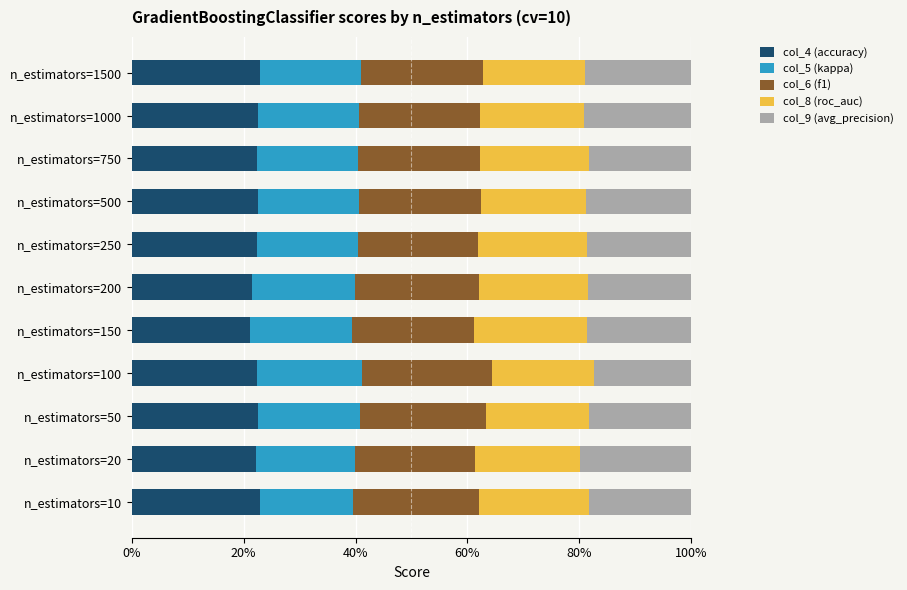

What is the sum of all col_5 (kappa) values?

2.0